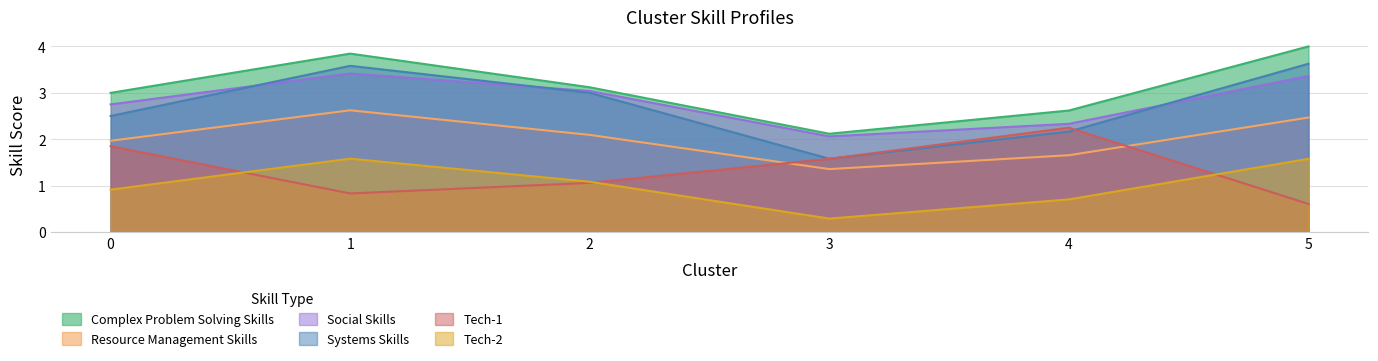

Is it true that Complex Problem Solving Skills equals 1.1 at 0?

False